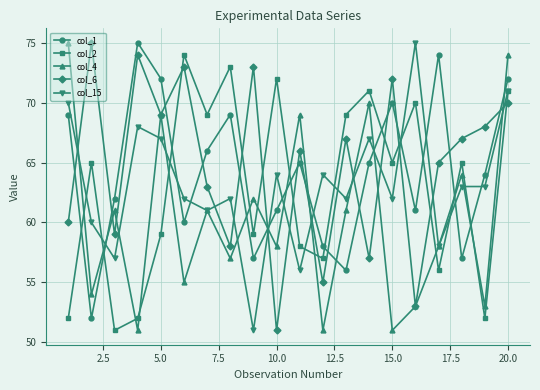

Which series ends up on top after the final intersection of col_6 and col_15?

col_15